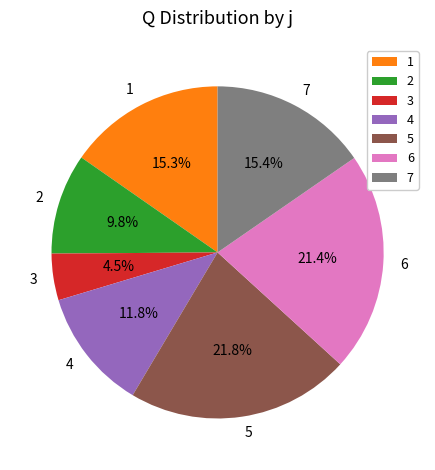

To the nearest percent, what is the difference between the largest and smallest slice percentages?

17%